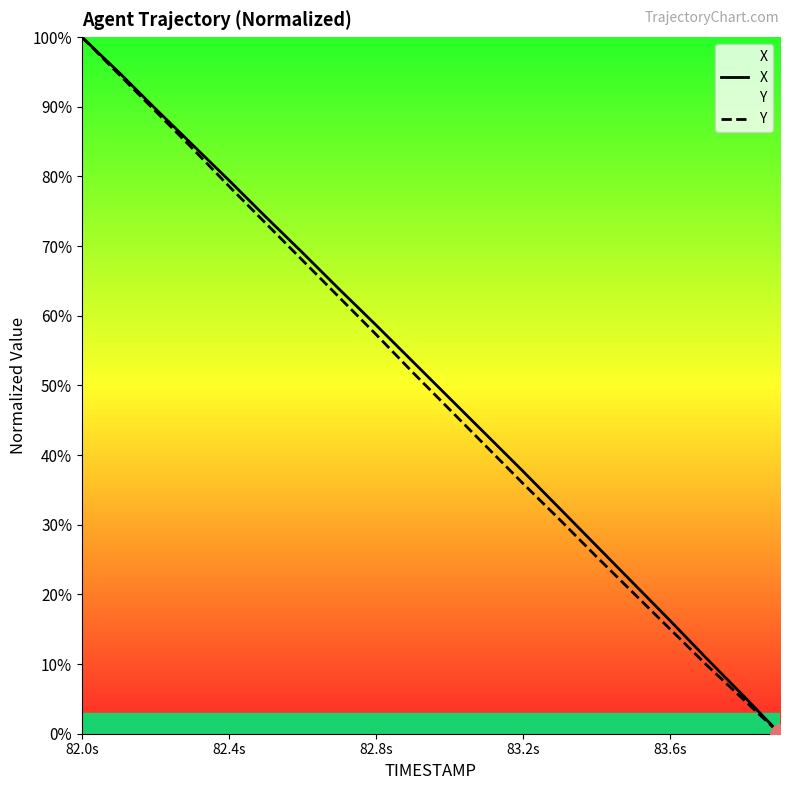

Which series has the largest total across all categories?

X